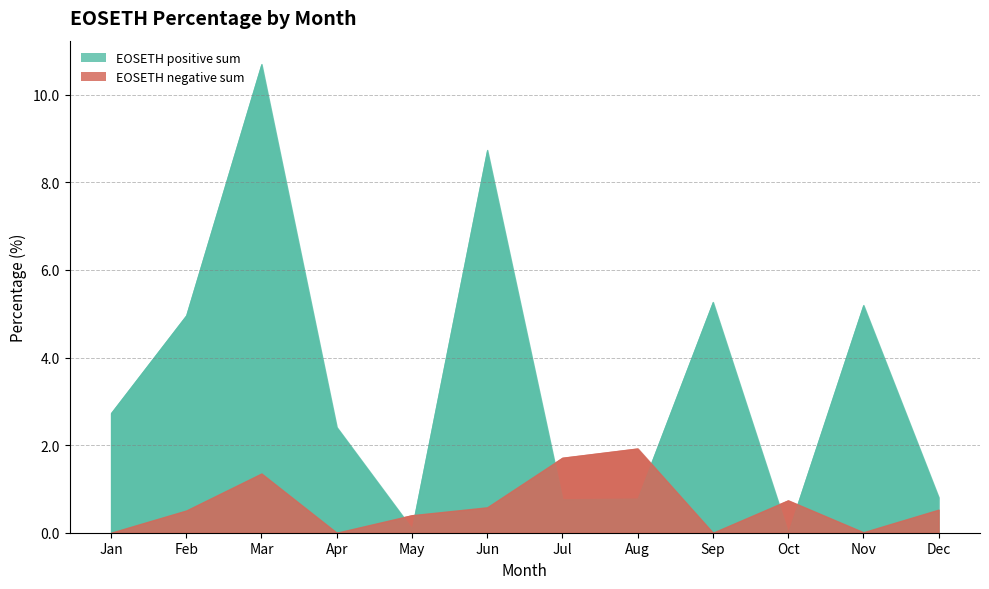

The EOSETH negative series shows 2.1 at 10. True or false?

False